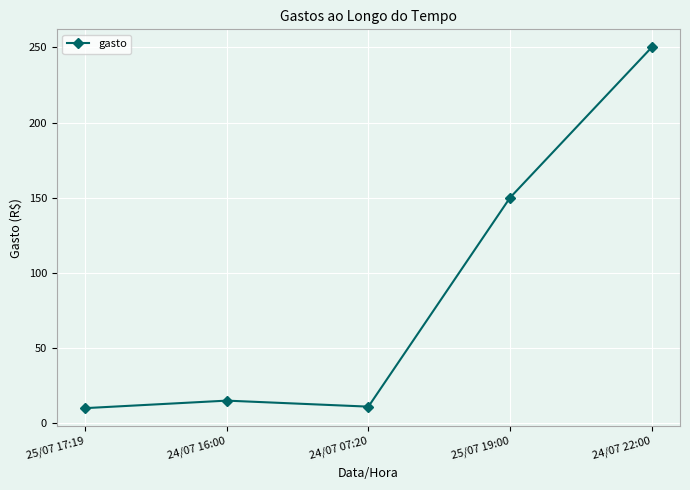

Where is the first local minimum?

24/07 07:20